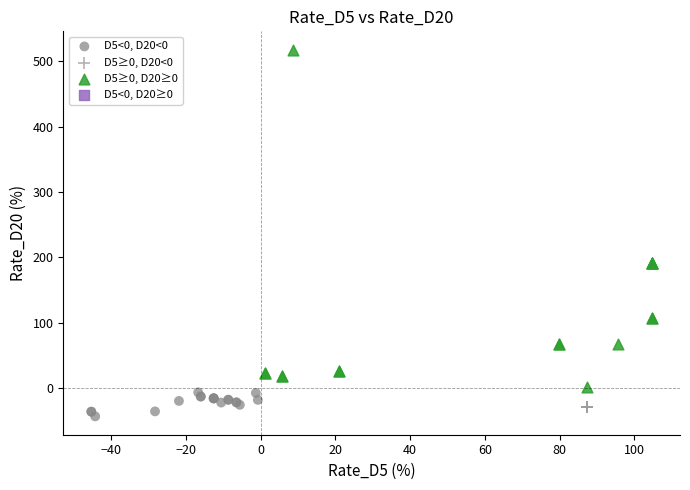

Which series reaches the maximum Y coordinate?

D5≥0, D20≥0